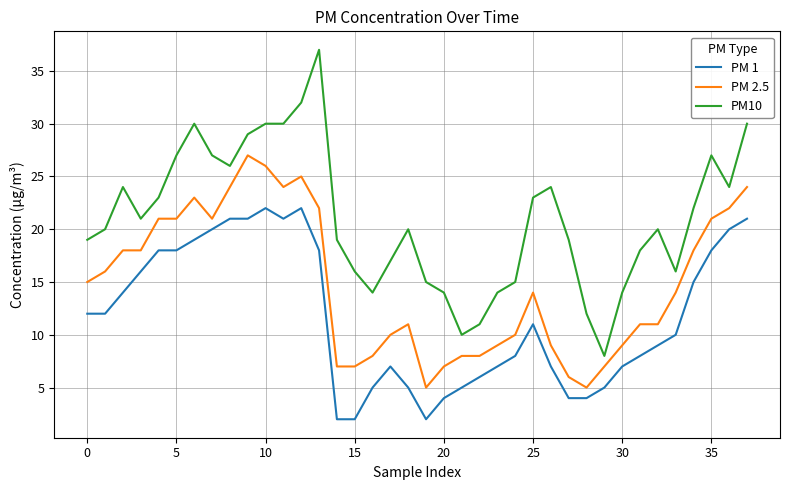

Which series has the widest spread of values?

PM10